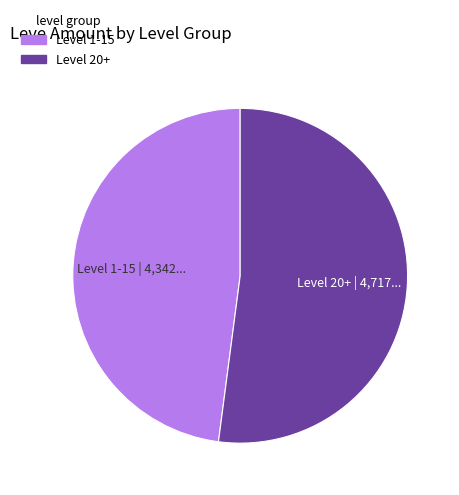

Is there a majority slice in this chart?

Yes